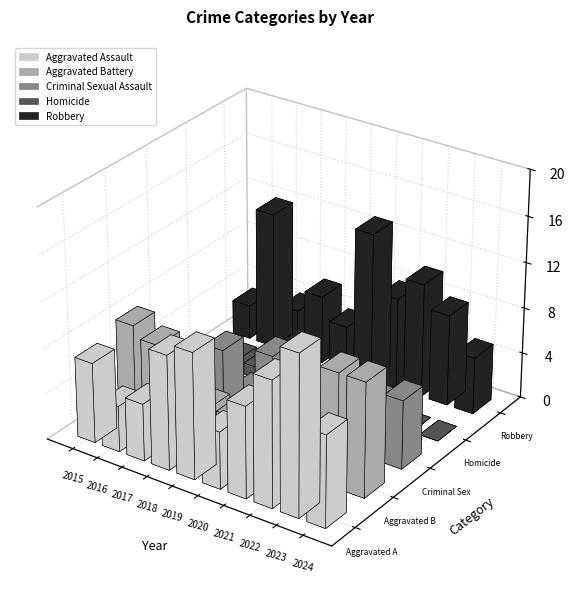

How many bars are there in total?

50